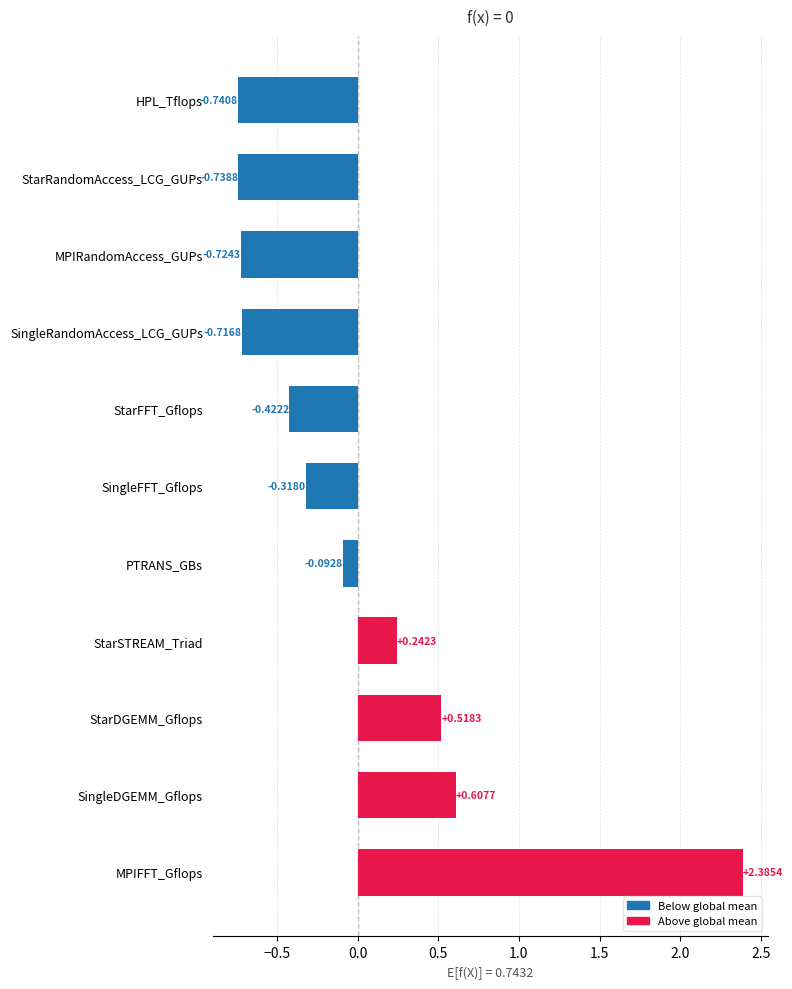

How many values are above zero?

4